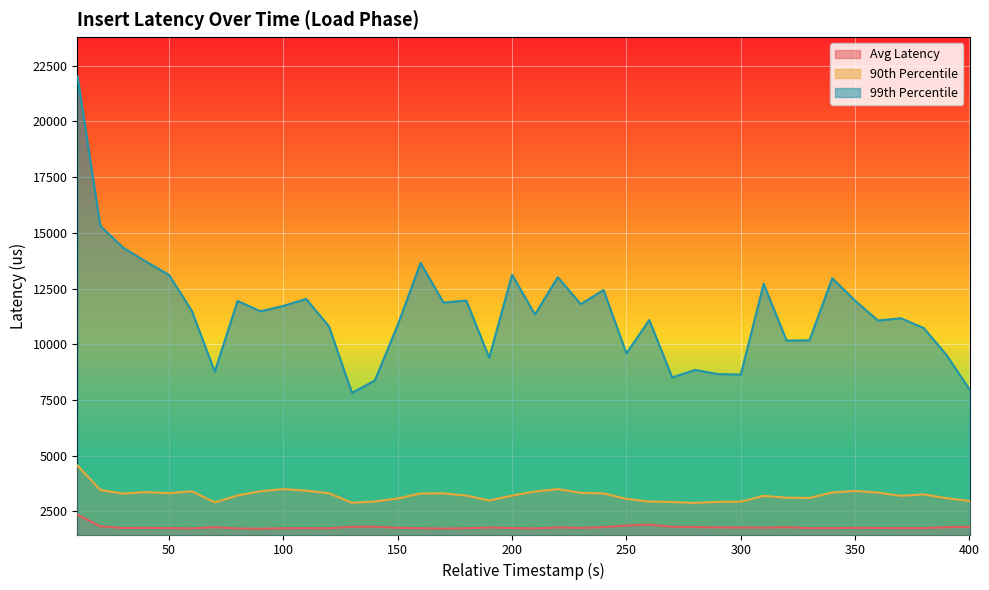

True or false: insert_latency_90th and insert_latency_99th intersect in this chart.

False